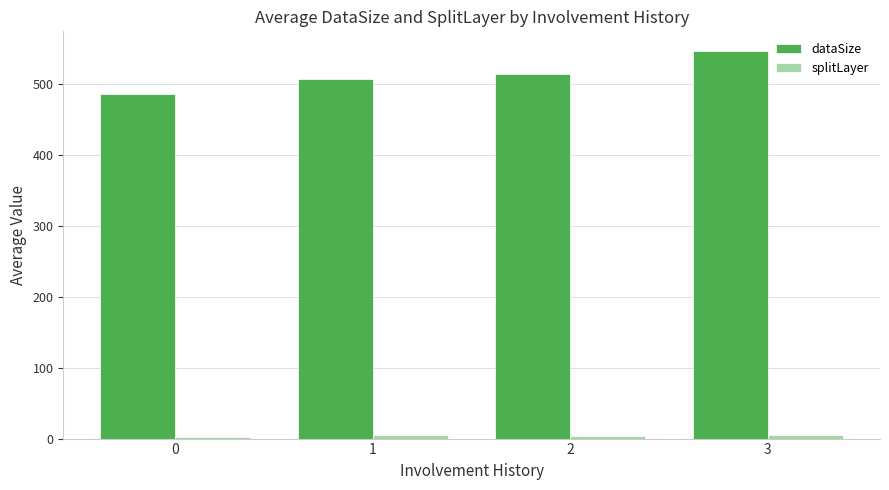

How many bars are there in total?

8